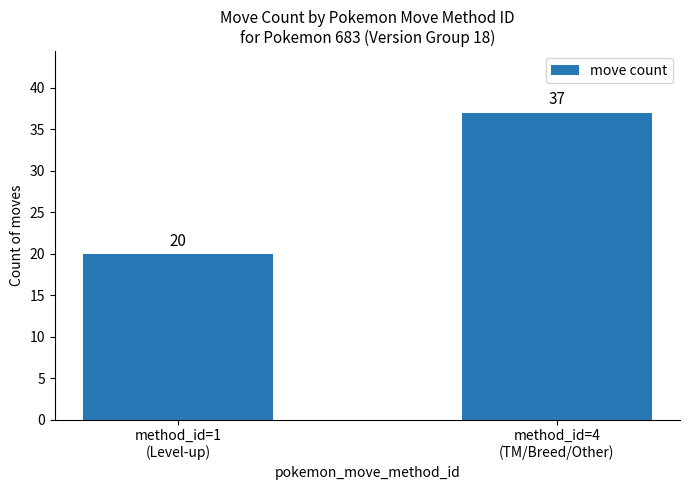

Which has a higher value, method_id=4
(TM/Breed/Other) or method_id=1
(Level-up)?

method_id=4
(TM/Breed/Other)